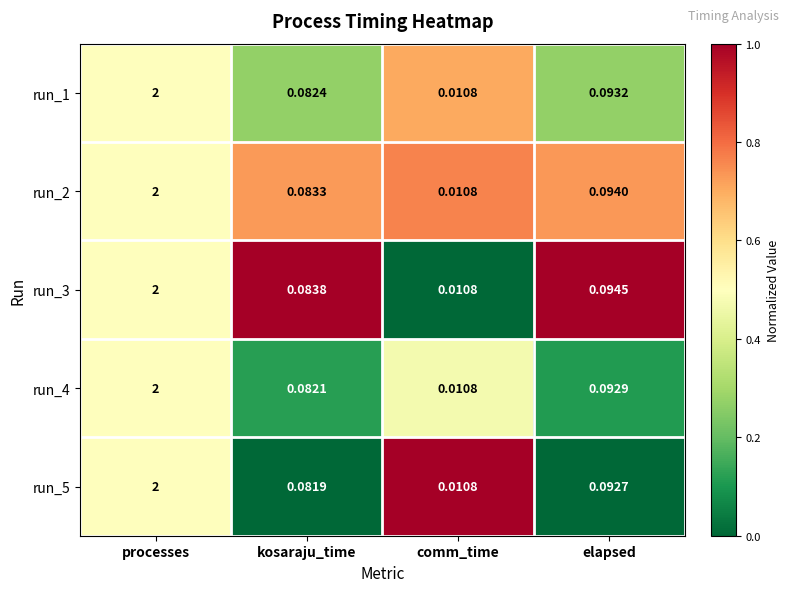

Which series has the largest total across all categories?

run_3